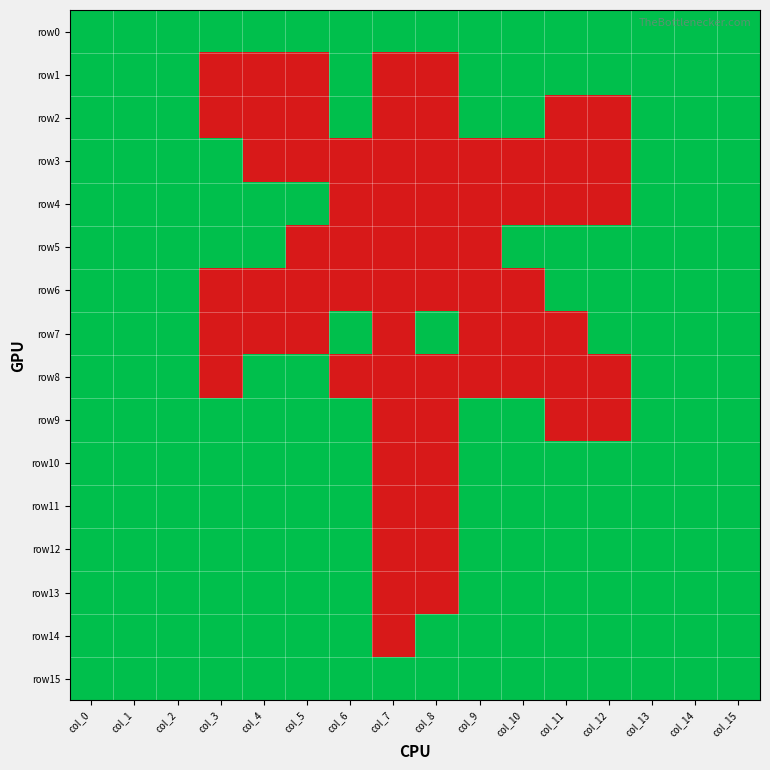

How many distinct data groups are displayed?

16